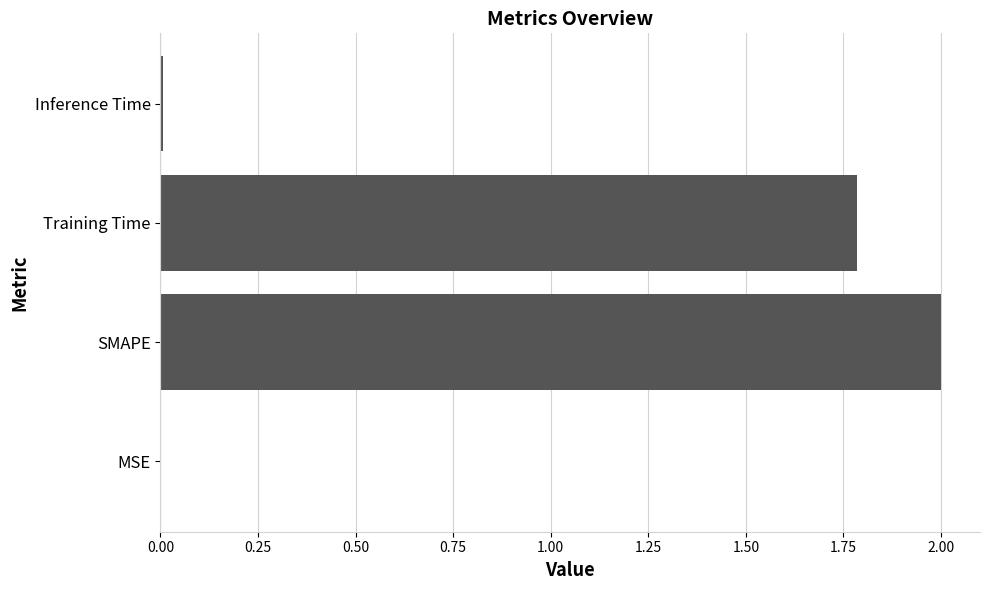

The value at MSE is 0.0. True or false?

True